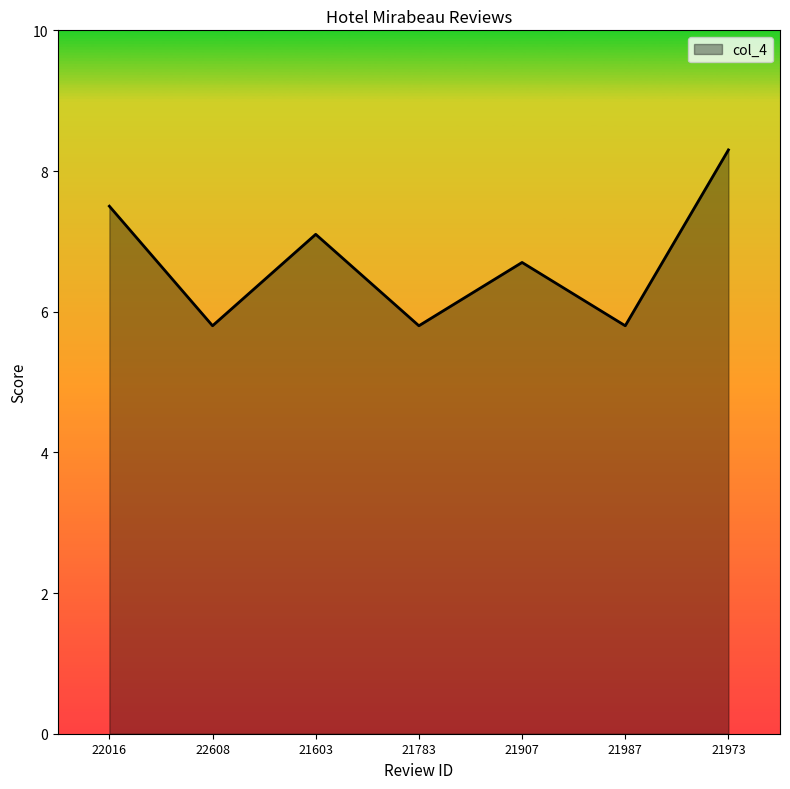

The value at 21603 is 7.1. True or false?

True